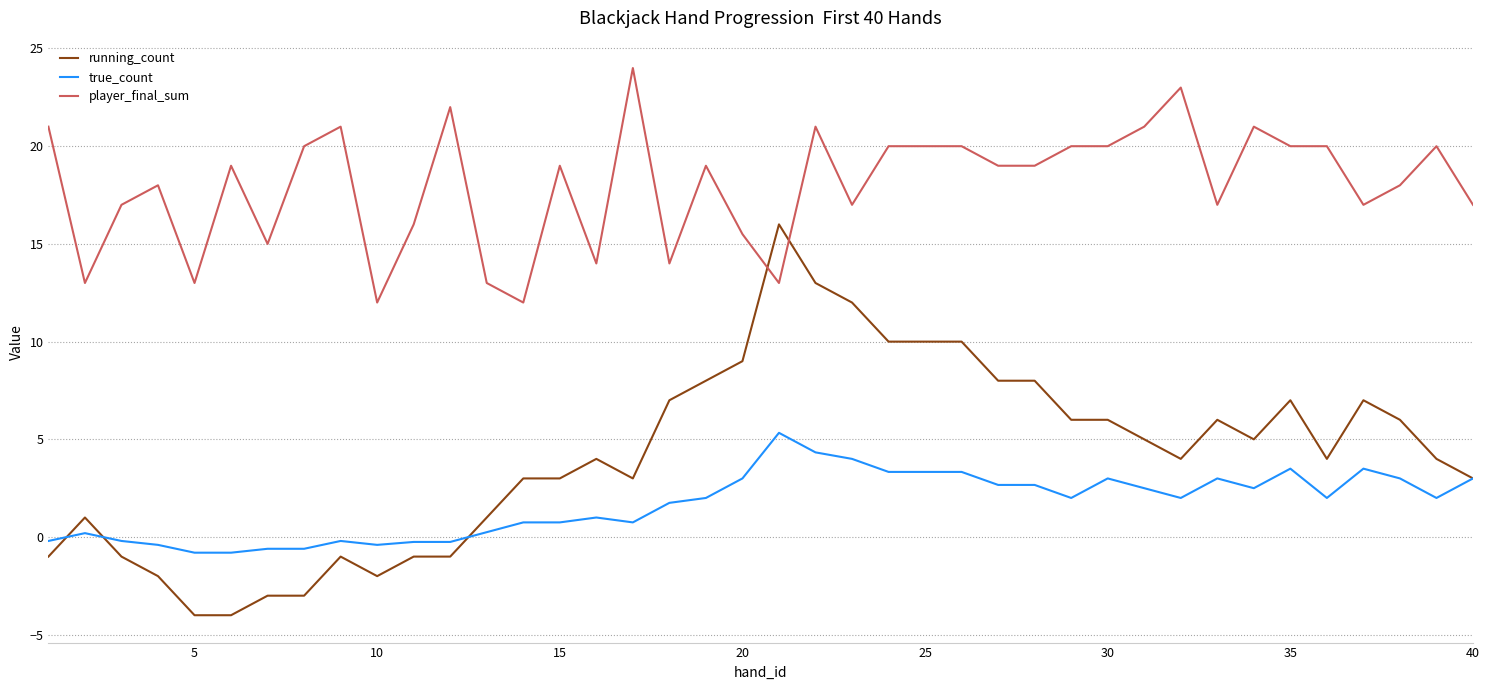

What is the maximum value shown in the chart?

24.0